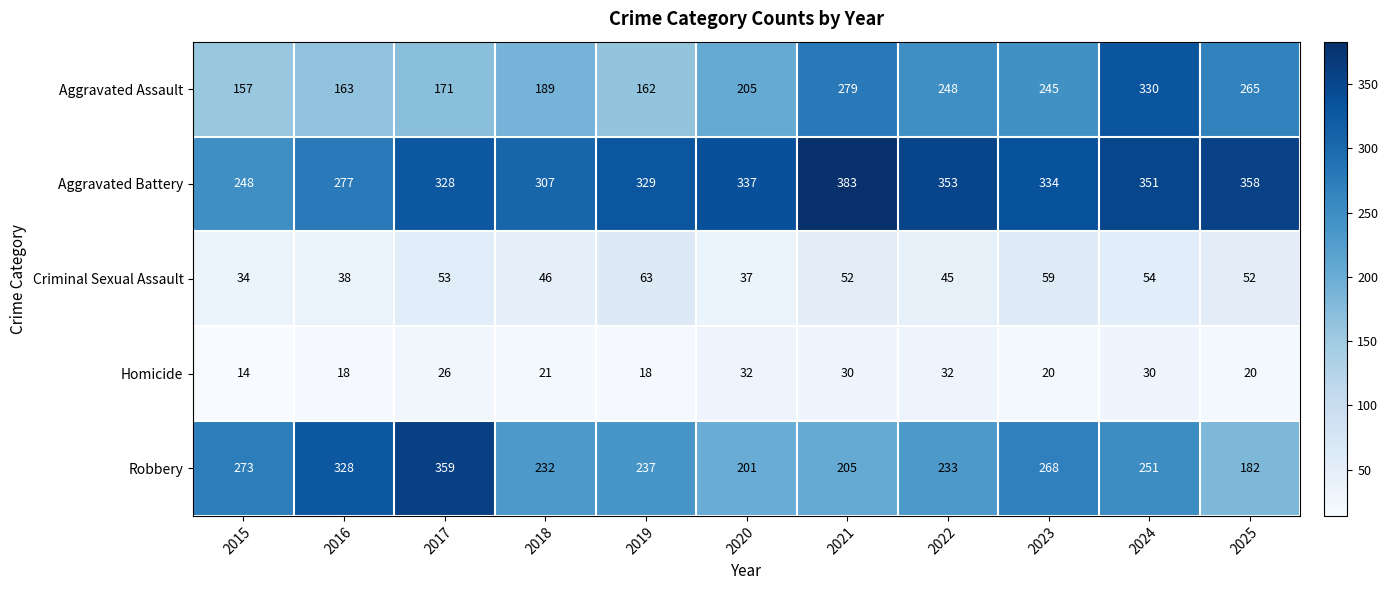

Which series has the widest spread of values?

Robbery